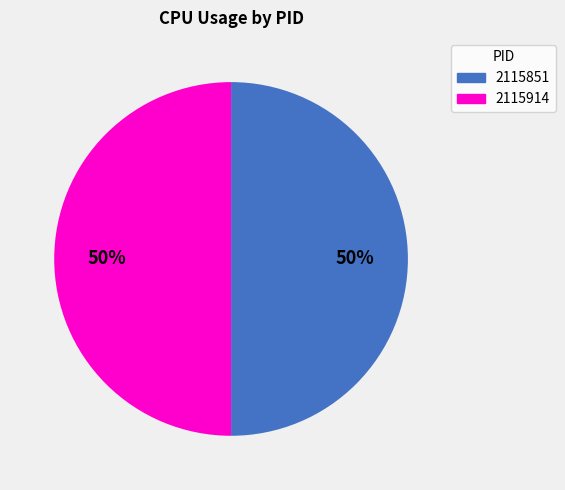

To the nearest percent, what is the difference between the largest and smallest slice percentages?

0%